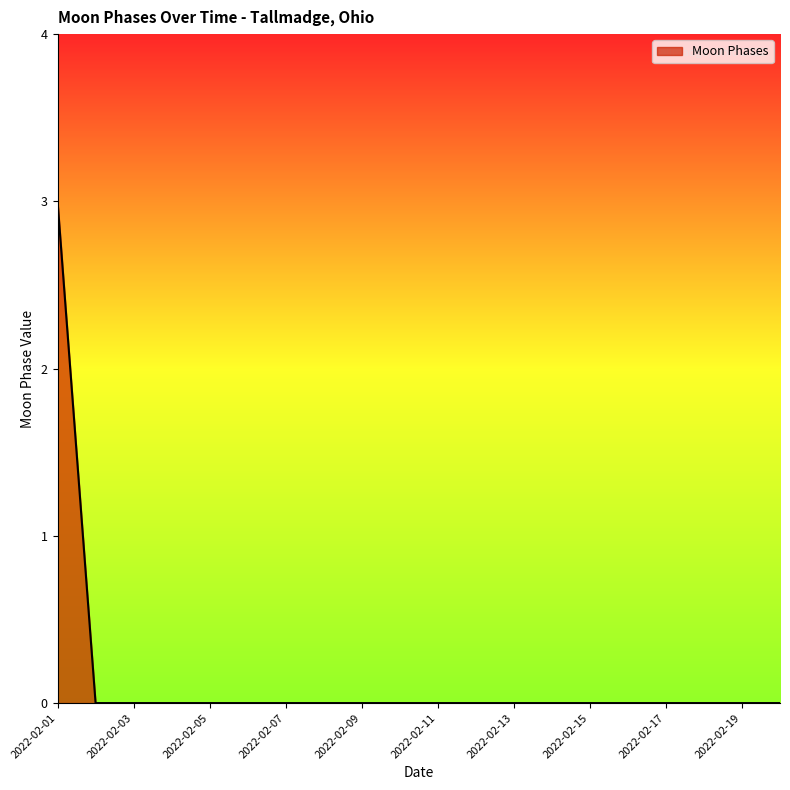

How many lines are shown in the chart?

1